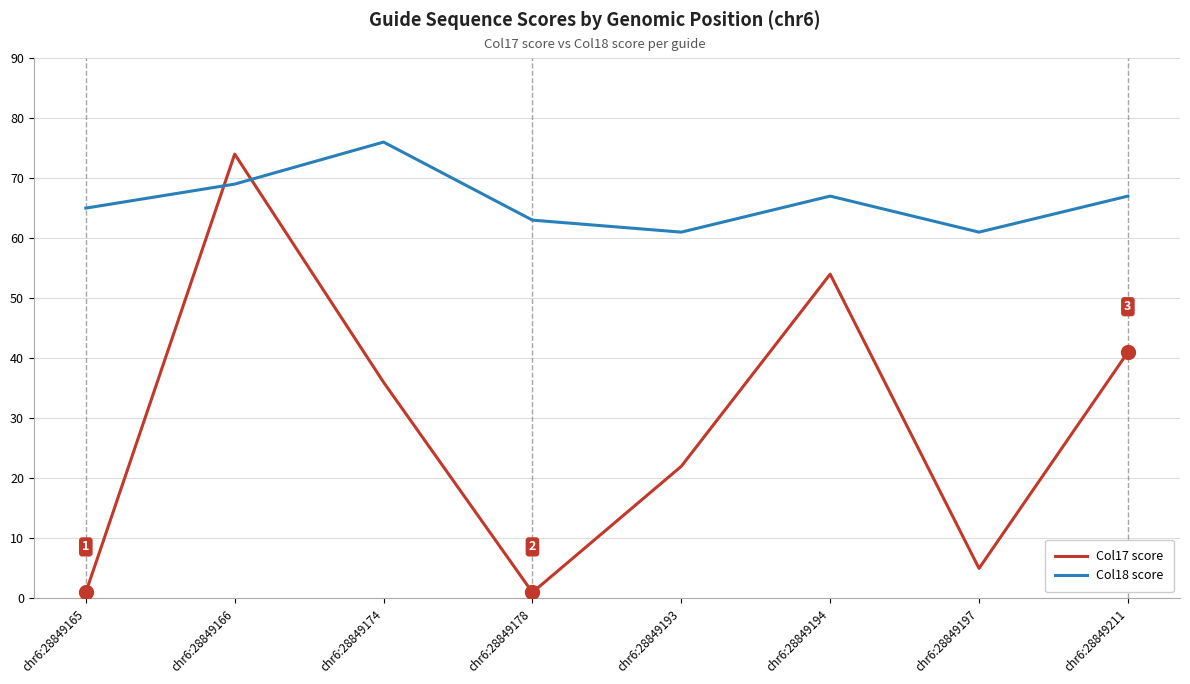

Reading left to right, extract all data points from this chart.

Col17 score: chr6:28849165=1	chr6:28849166=74	chr6:28849174=36	chr6:28849178=1	chr6:28849193=22	chr6:28849194=54	chr6:28849197=5	chr6:28849211=41
Col18 score: chr6:28849165=65	chr6:28849166=69	chr6:28849174=76	chr6:28849178=63	chr6:28849193=61	chr6:28849194=67	chr6:28849197=61	chr6:28849211=67